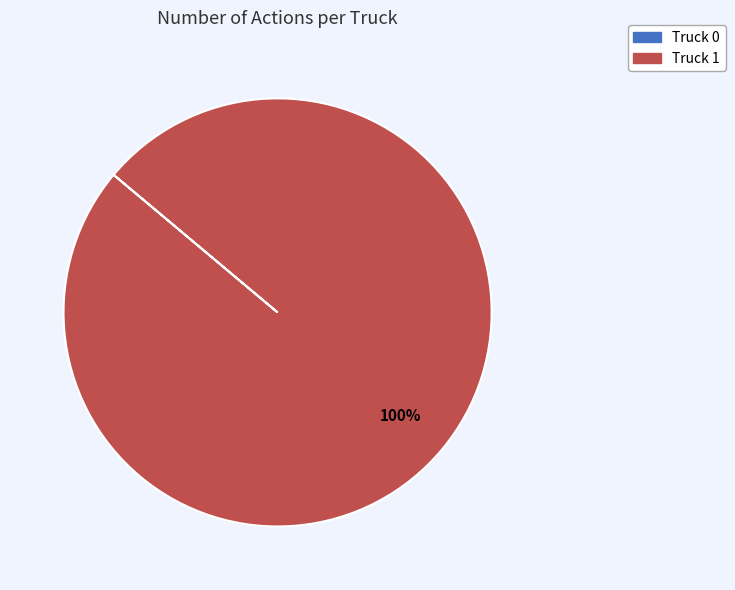

Does any single category account for the majority?

Yes